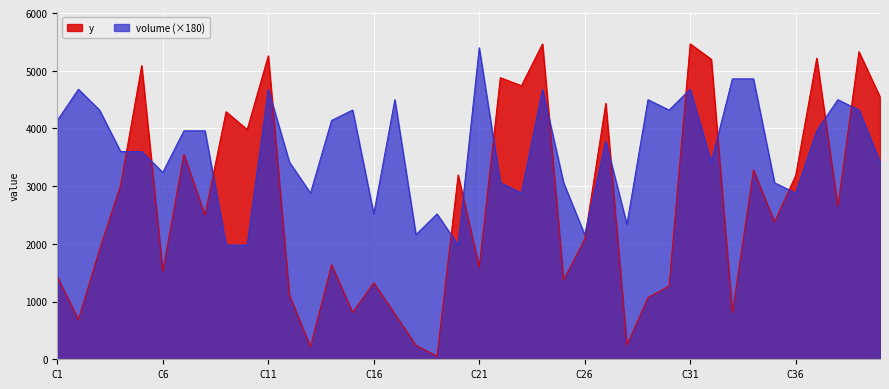

The y series shows 5869 at C10. True or false?

False